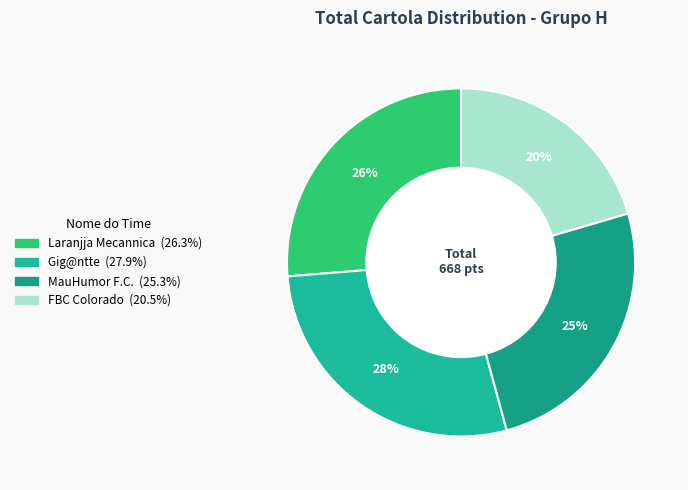

Which slice is the smallest?

FBC Colorado